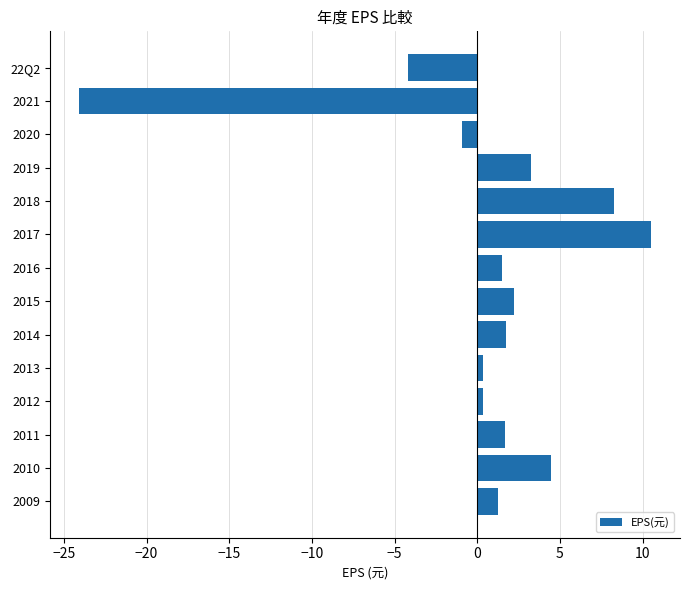

How many distinct data groups are displayed?

1